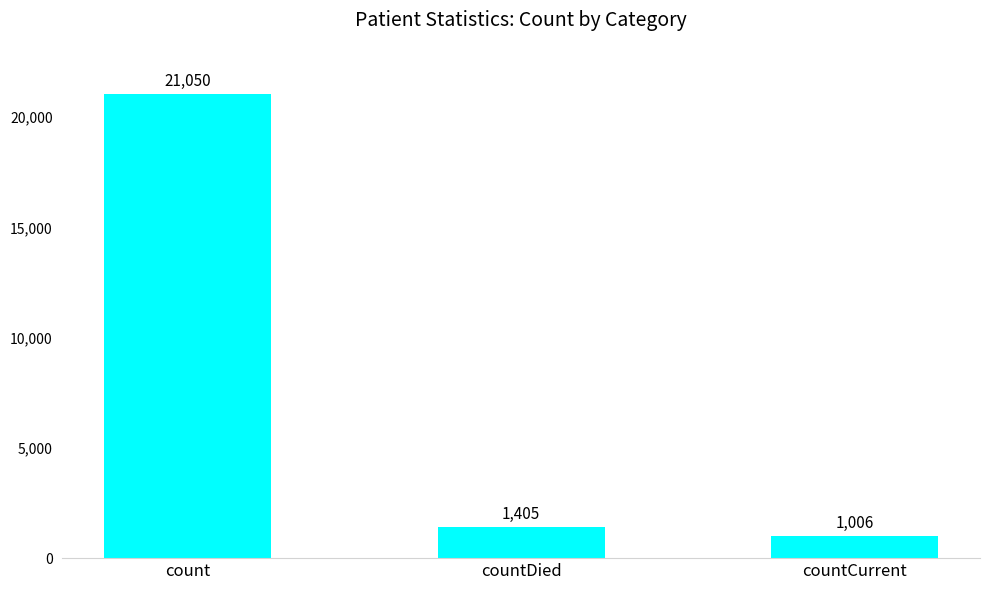

The value at count is 28818. True or false?

False